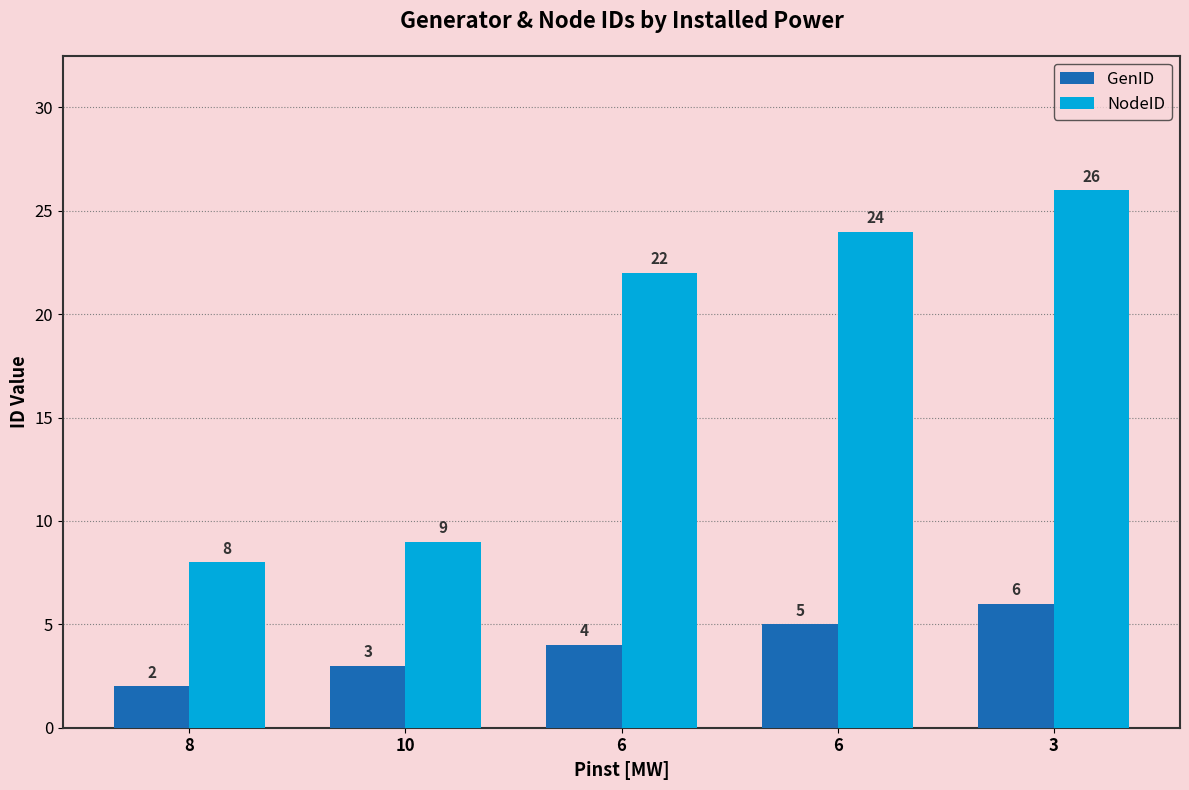

Reading right to left, transcribe all the data shown in this chart.

GenID: 3=6	6=5	6=4	10=3	8=2
NodeID: 3=26	6=24	6=22	10=9	8=8